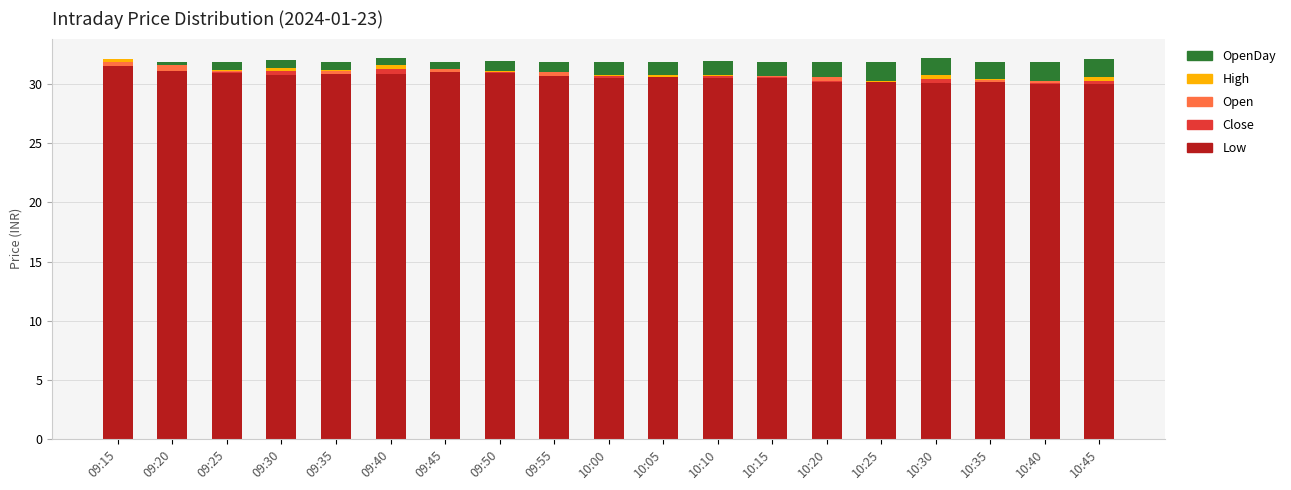

The value of Low at 10:30 is 30.1. True or false?

True